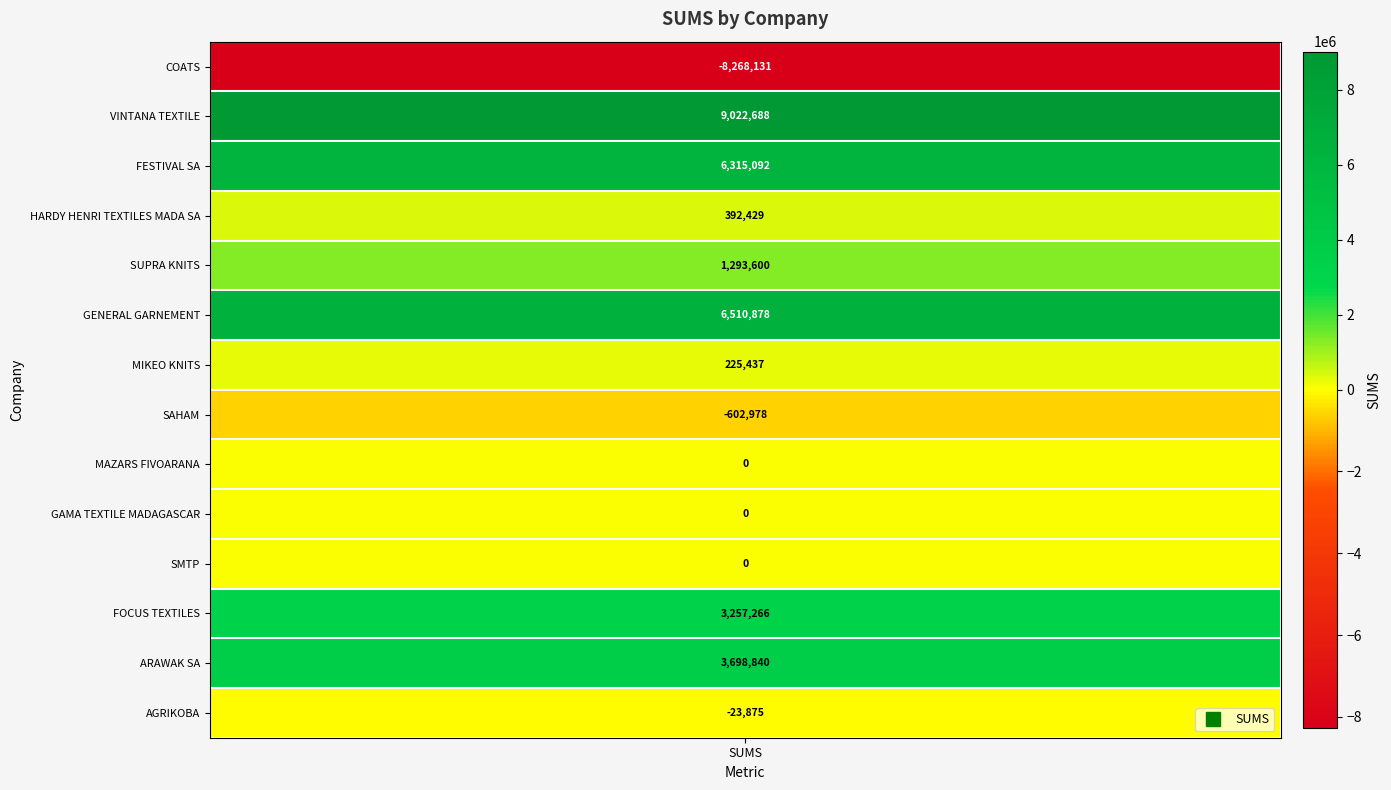

What is the sum of the values at HARDY HENRI TEXTILES MADA SA and ARAWAK SA?

4091268.2